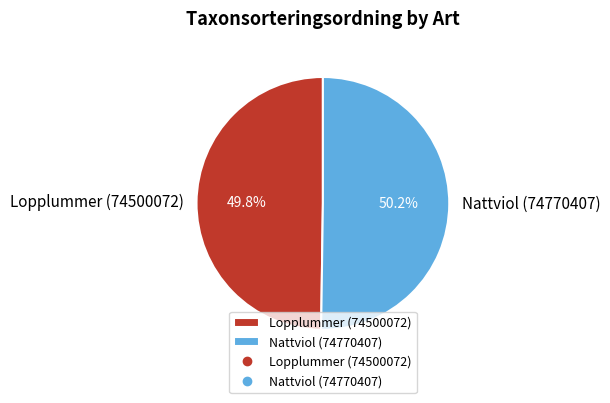

How many segments does this pie chart have?

2